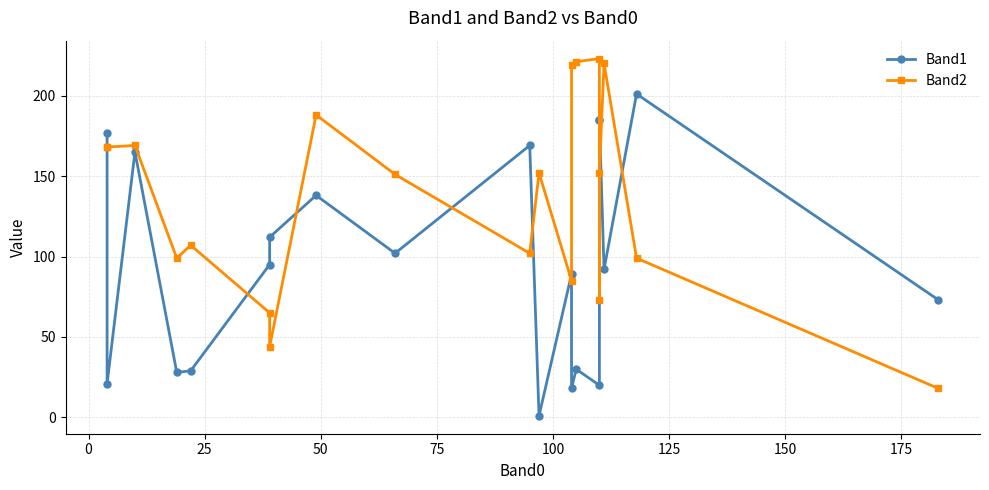

Reading left to right, what are all the values shown in this chart?

Band1: 177	21	165	28	29	95	112	138	102	169	1	89	18	30	20	185	185	92	201	73
Band2: 168	168	169	99	107	65	44	188	151	102	152	85	219	221	223	73	152	220	99	18